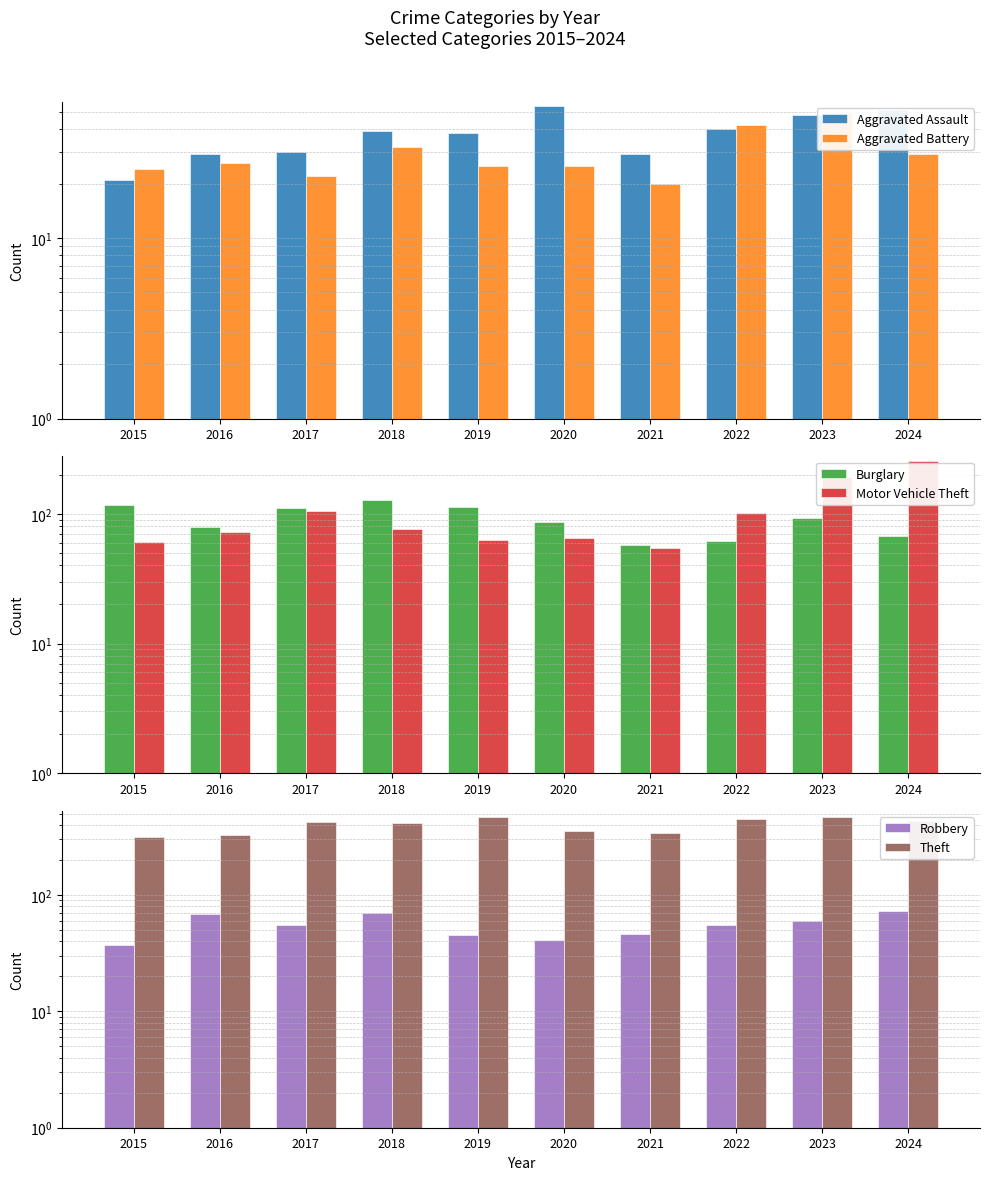

Reading left to right, extract all data points from this chart.

Aggravated Assault: 21	29	30	39	38	54	29	40	48	51
Aggravated Battery: 24	26	22	32	25	25	20	42	49	29
Burglary: 118	79	111	127	113	87	58	62	93	67
Motor Vehicle Theft: 61	73	105	76	63	65	55	102	192	257
Robbery: 37	68	55	70	45	41	46	55	60	73
Theft: 312	328	420	418	464	352	340	447	464	435